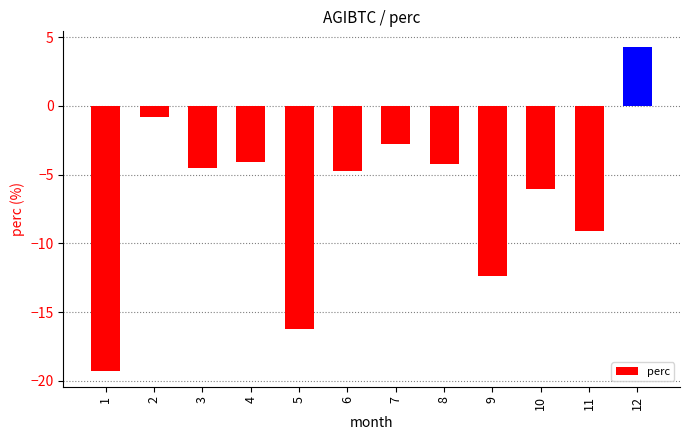

Reading left to right, what are all the values shown in this chart?

-19.3	-0.8	-4.5	-4.1	-16.2	-4.7	-2.8	-4.2	-12.3	-6.1	-9.1	4.3